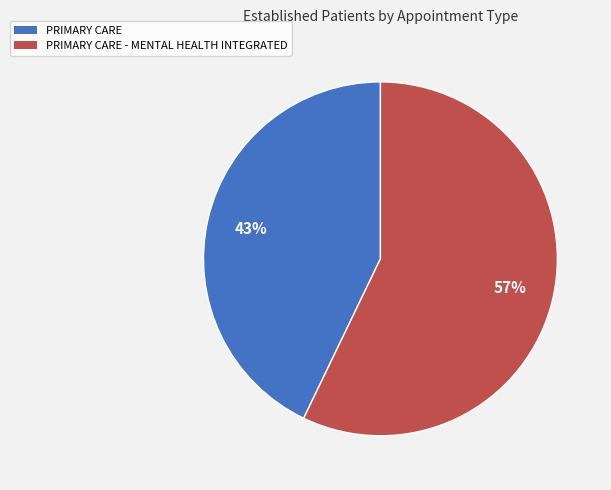

Which slice is the smallest?

PRIMARY CARE